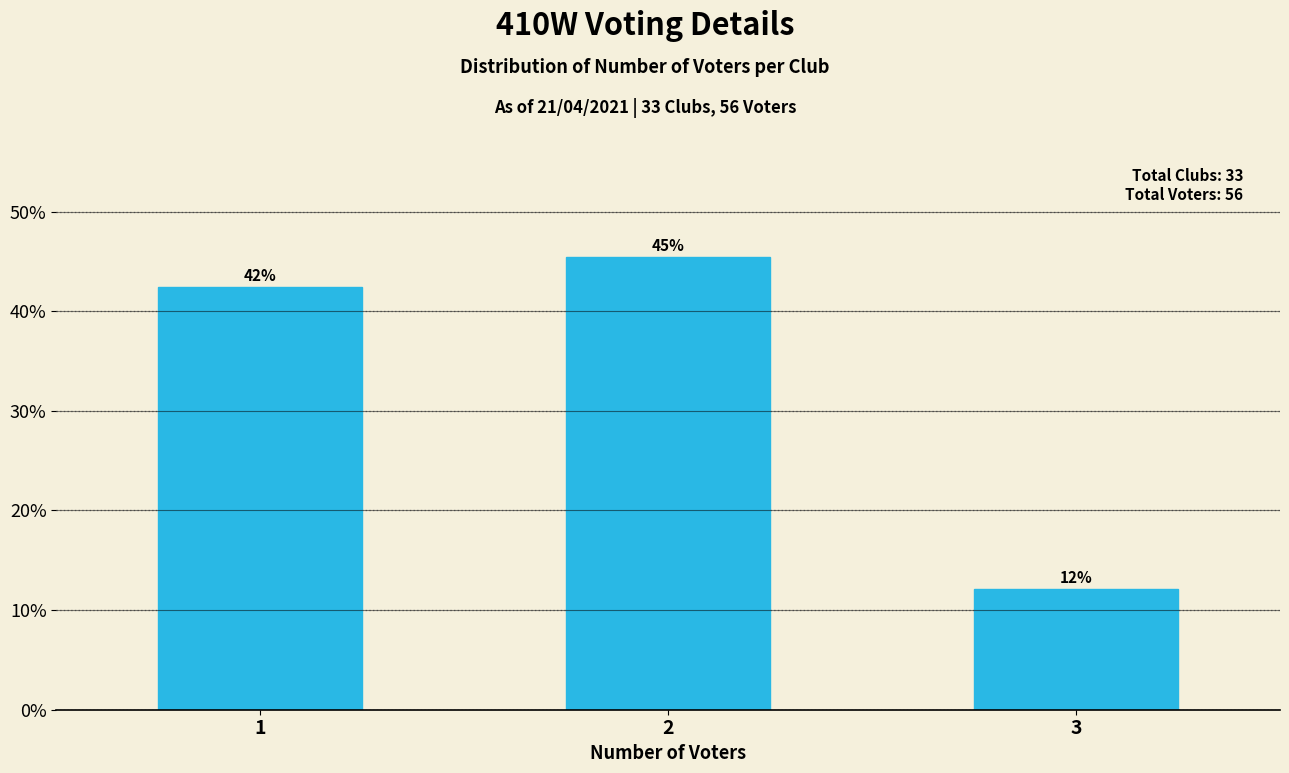

How many bars are there in total?

3